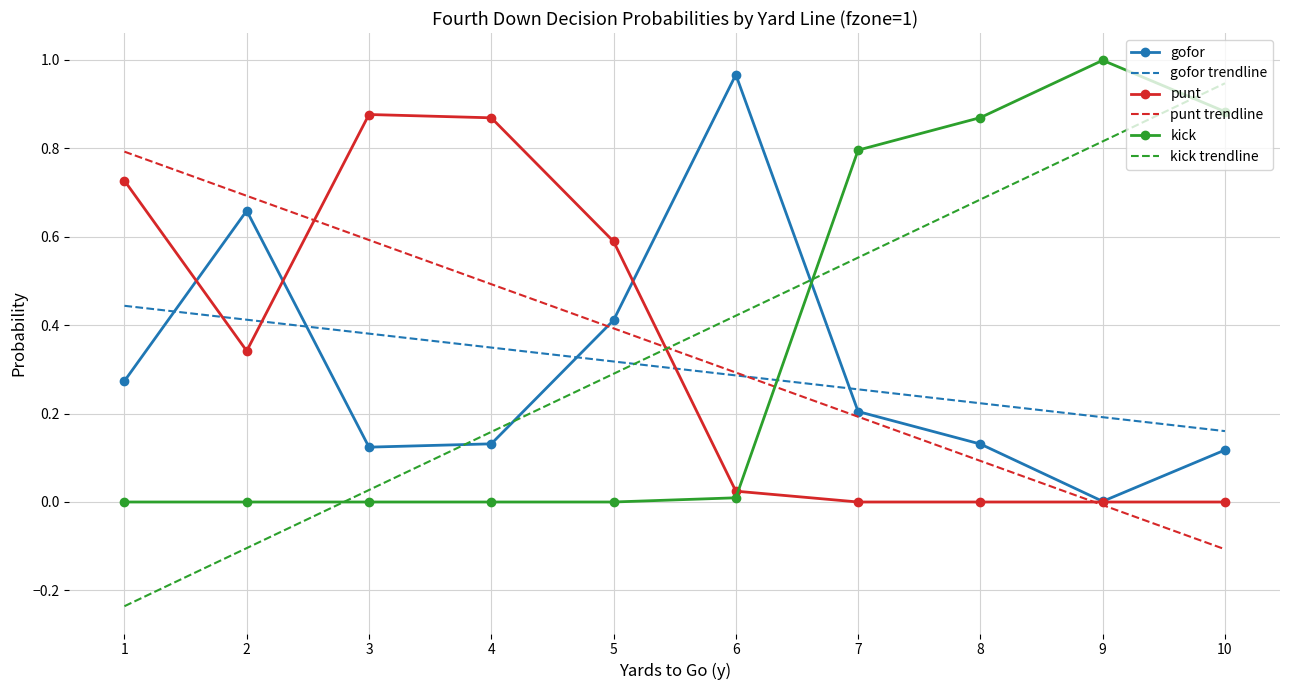

Is the value of punt trendline at 1 greater than the value of punt at 6?

Yes